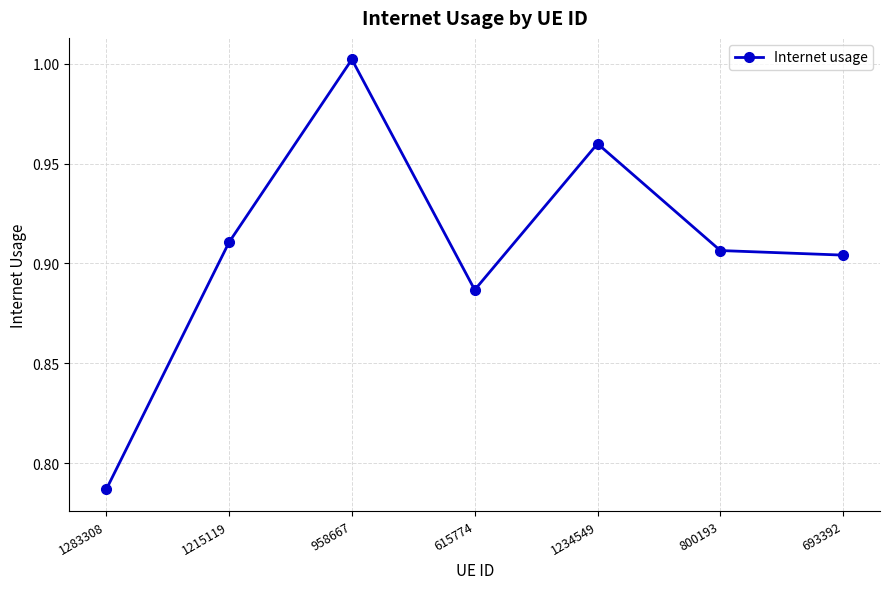

The chart shows a value of 1.3 at 1283308. True or false?

False